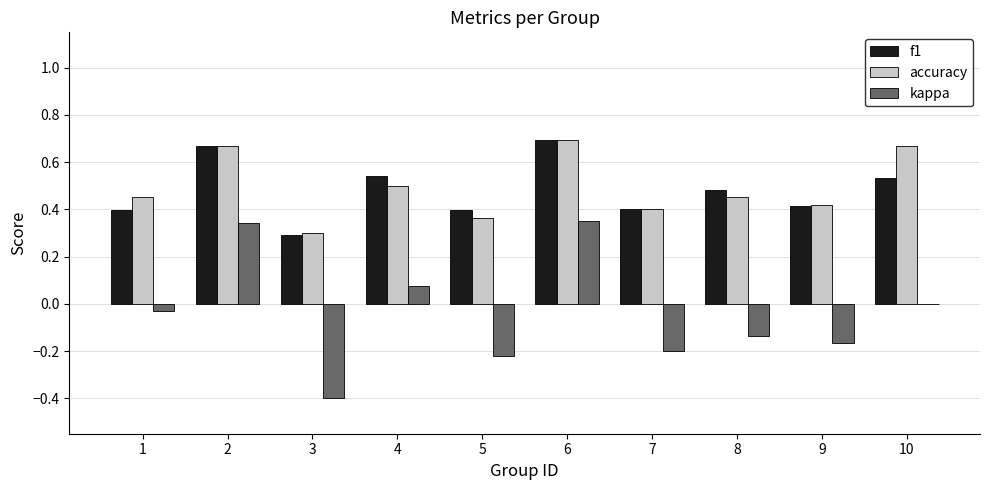

At which label is accuracy closest to 0?

3